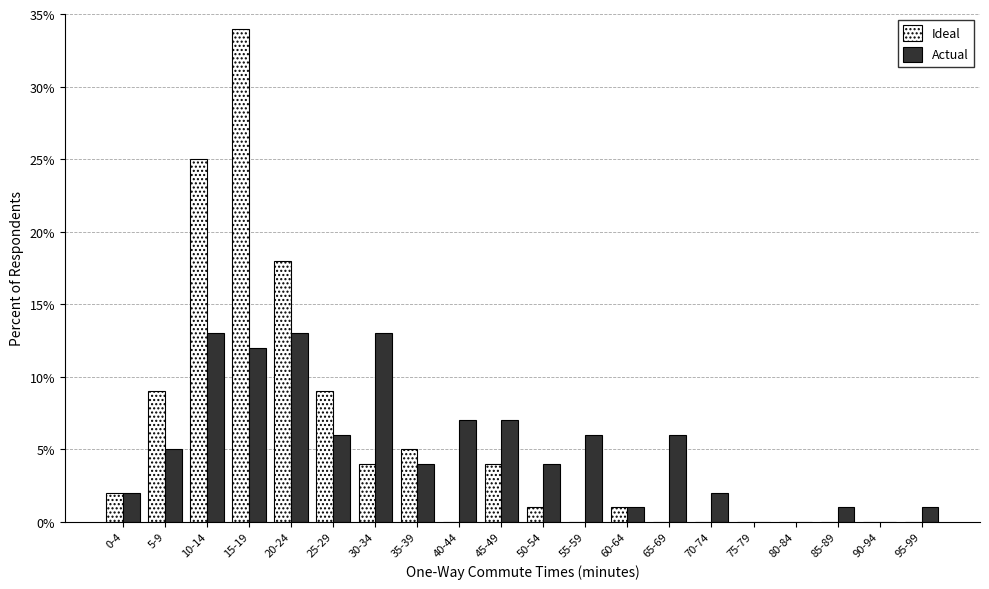

What is the maximum value for Actual?

13